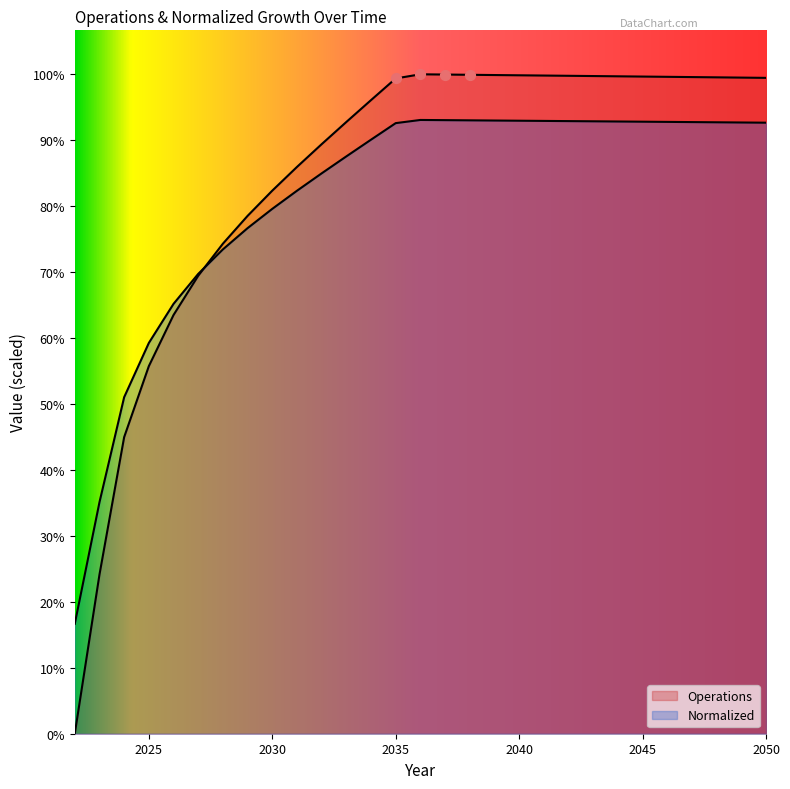

Which series has the widest spread of Y values?

Operations